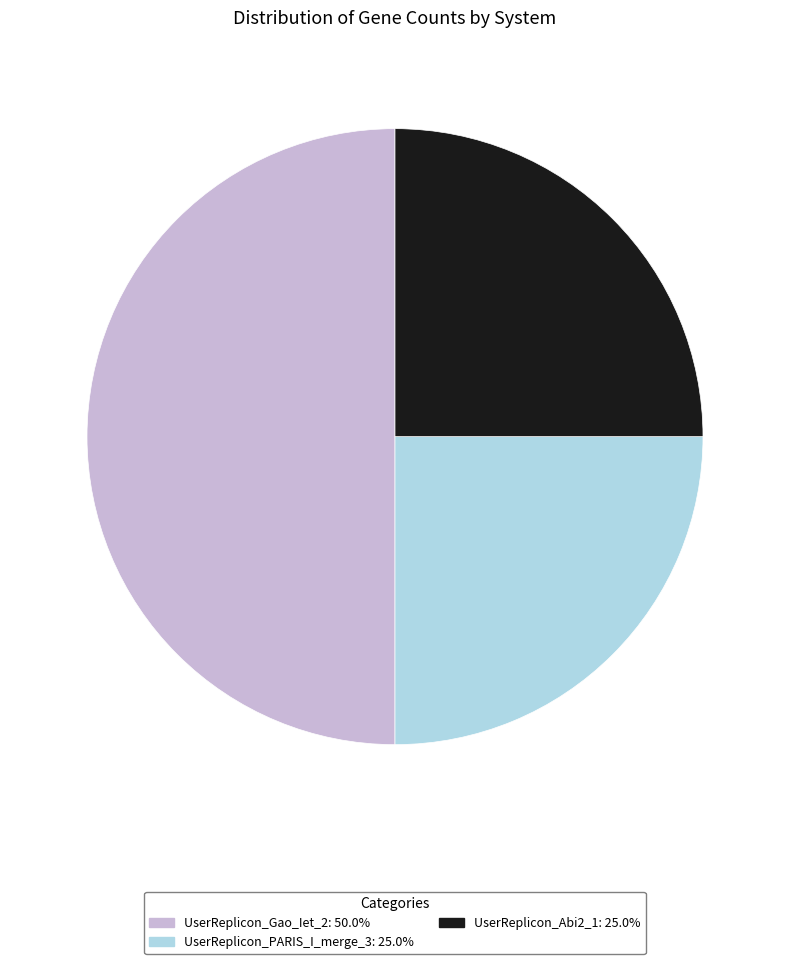

How many slices are in this pie chart?

3